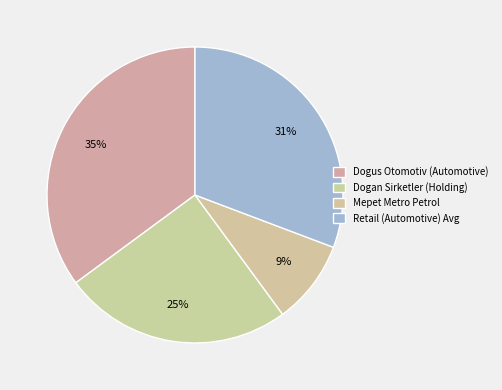

How many slices are in this pie chart?

4